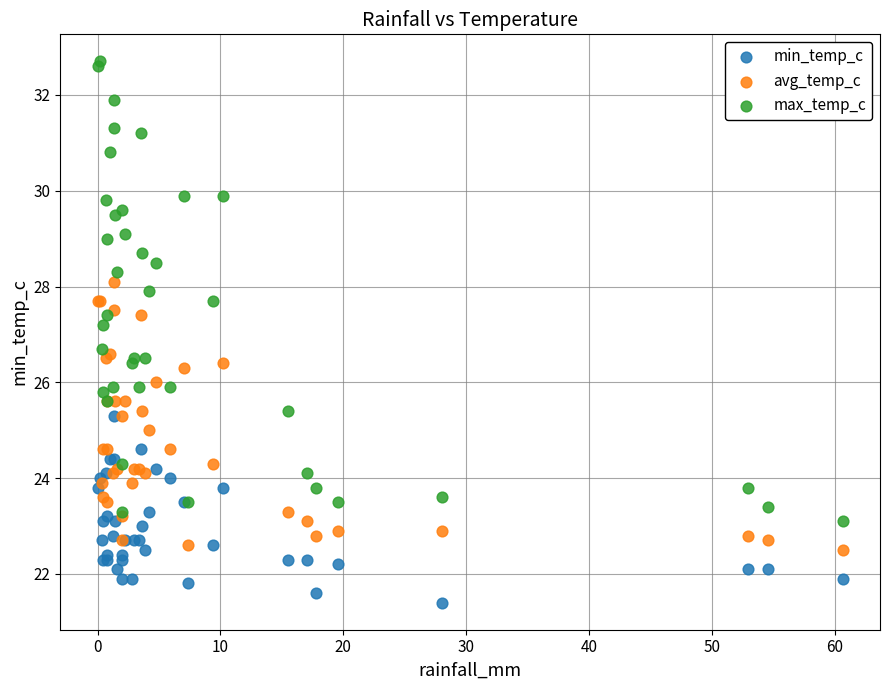

What are all the series names shown in the legend?

min_temp_c, avg_temp_c, max_temp_c